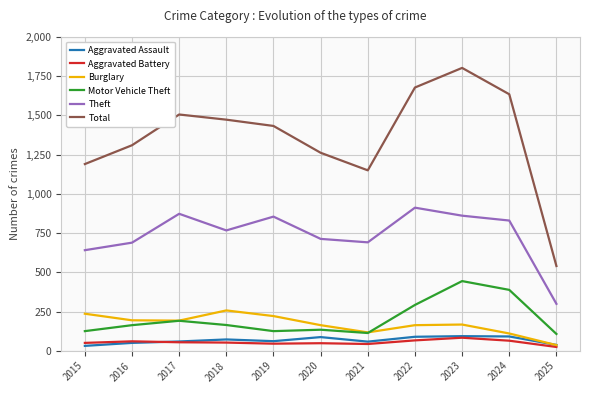

Rank the categories by Total value from lowest to highest.

2025, 2021, 2015, 2020, 2016, 2019, 2018, 2017, 2024, 2022, 2023